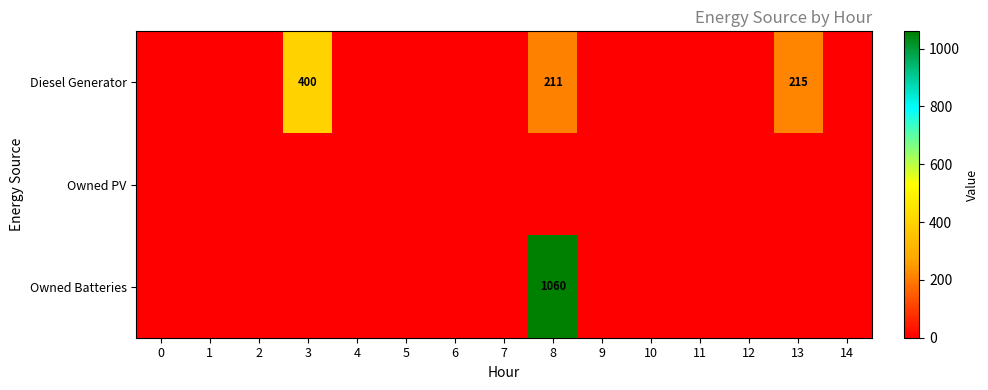

The Diesel Generator series shows 215 at 13. True or false?

True